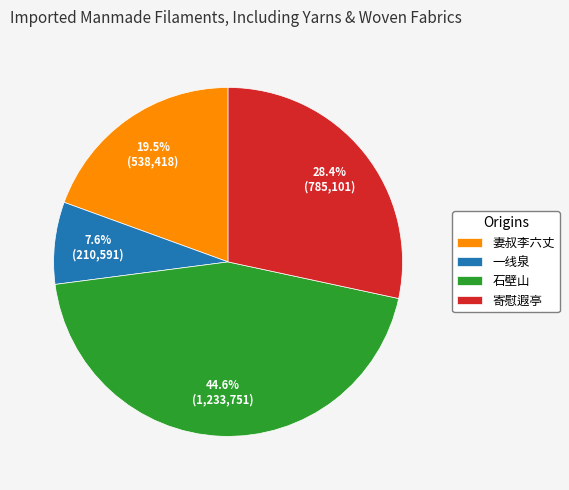

Rank the categories by value from highest to lowest.

石壁山, 寄慰遐亭, 妻叔李六丈, 一线泉